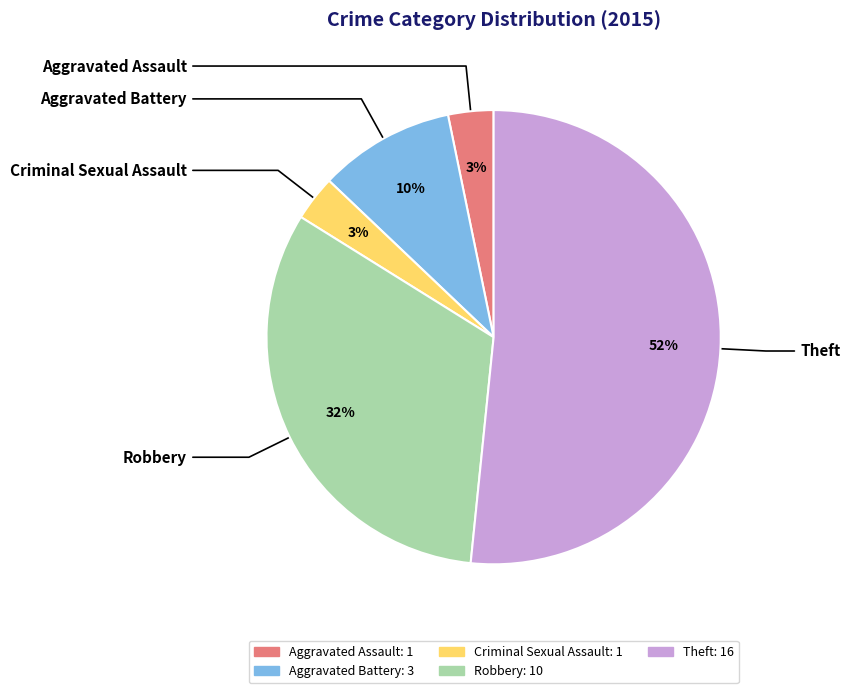

To the nearest percent, what is the difference between the Aggravated Battery and Theft slice percentages?

42%